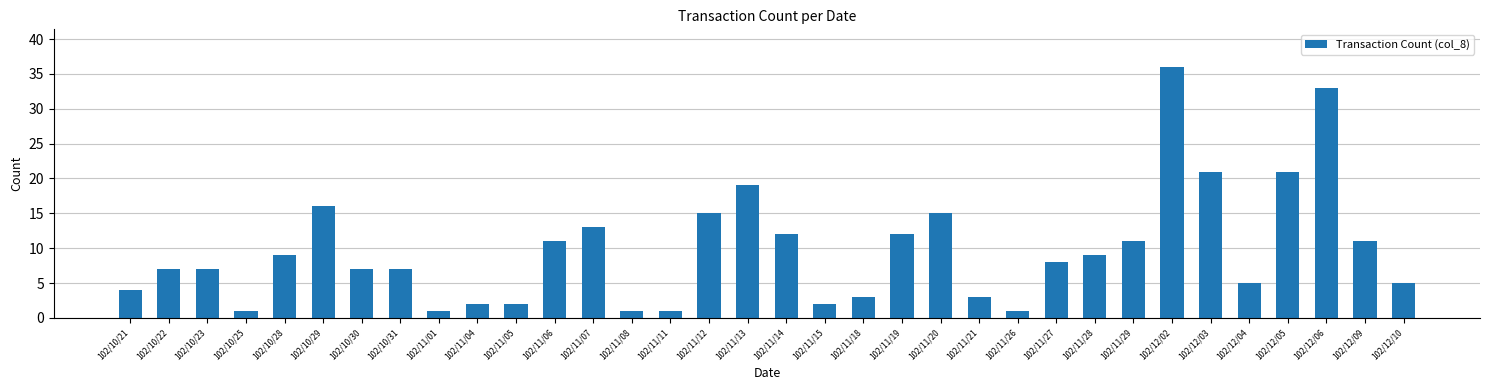

Between 102/12/09 and 102/10/25, which is larger?

102/12/09